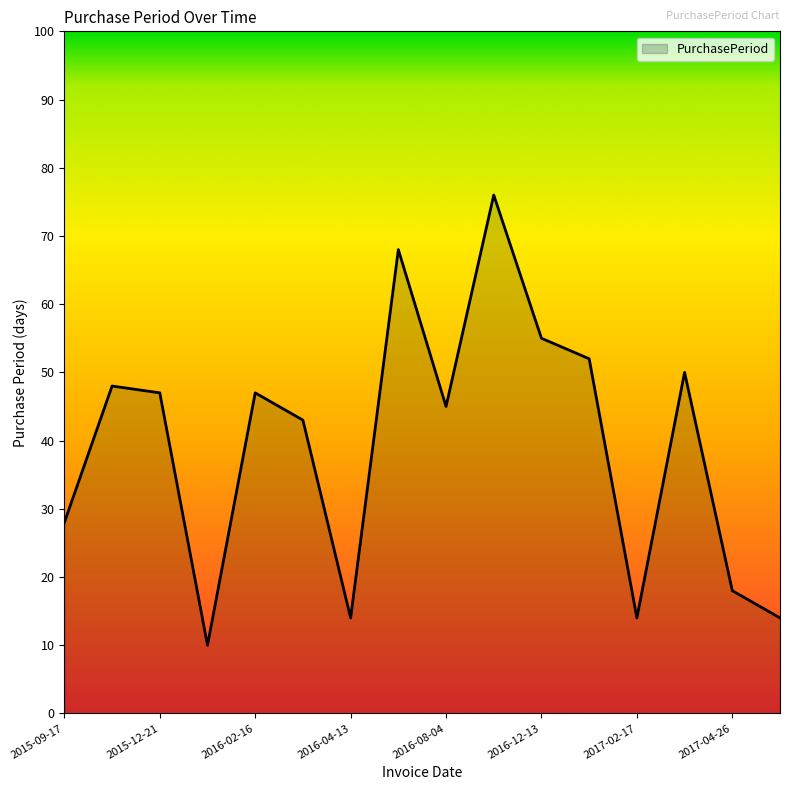

What is the difference between the maximum and minimum values?

66